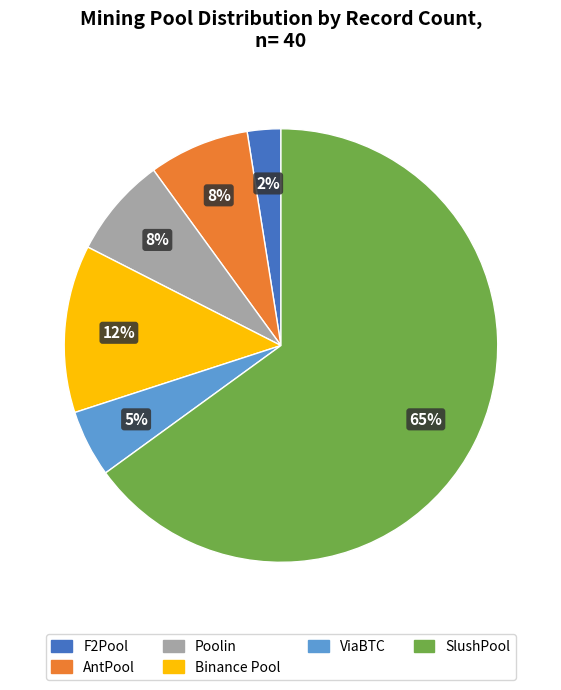

Which category has the biggest portion of the pie?

SlushPool